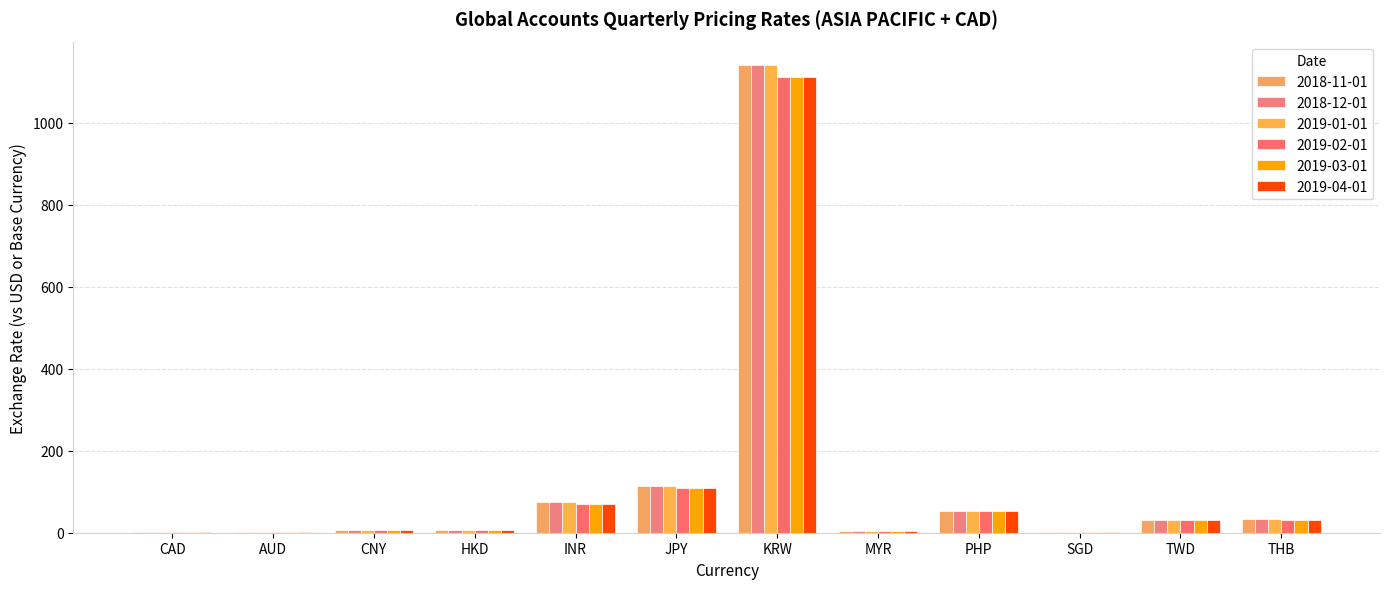

Reading right to left, transcribe all the data shown in this chart.

2018-11-01: THB=33.2	TWD=30.9	SGD=1.4	PHP=53.4	MYR=4.2	KRW=1140.7	JPY=113.2	INR=74.0	HKD=7.8	CNY=7.0	AUD=0.7	CAD=1.3
2018-12-01: THB=33.2	TWD=30.9	SGD=1.4	PHP=53.4	MYR=4.2	KRW=1140.7	JPY=113.2	INR=74.0	HKD=7.8	CNY=7.0	AUD=0.7	CAD=1.3
2019-01-01: THB=33.2	TWD=30.9	SGD=1.4	PHP=53.4	MYR=4.2	KRW=1140.7	JPY=113.2	INR=74.0	HKD=7.8	CNY=7.0	AUD=0.7	CAD=1.3
2019-02-01: THB=31.2	TWD=30.7	SGD=1.3	PHP=52.1	MYR=4.1	KRW=1112.1	JPY=108.6	INR=71.1	HKD=7.8	CNY=6.7	AUD=0.7	CAD=1.3
2019-03-01: THB=31.2	TWD=30.7	SGD=1.3	PHP=52.1	MYR=4.1	KRW=1112.1	JPY=108.6	INR=71.1	HKD=7.8	CNY=6.7	AUD=0.7	CAD=1.3
2019-04-01: THB=31.2	TWD=30.7	SGD=1.3	PHP=52.1	MYR=4.1	KRW=1112.1	JPY=108.6	INR=71.1	HKD=7.8	CNY=6.7	AUD=0.7	CAD=1.3